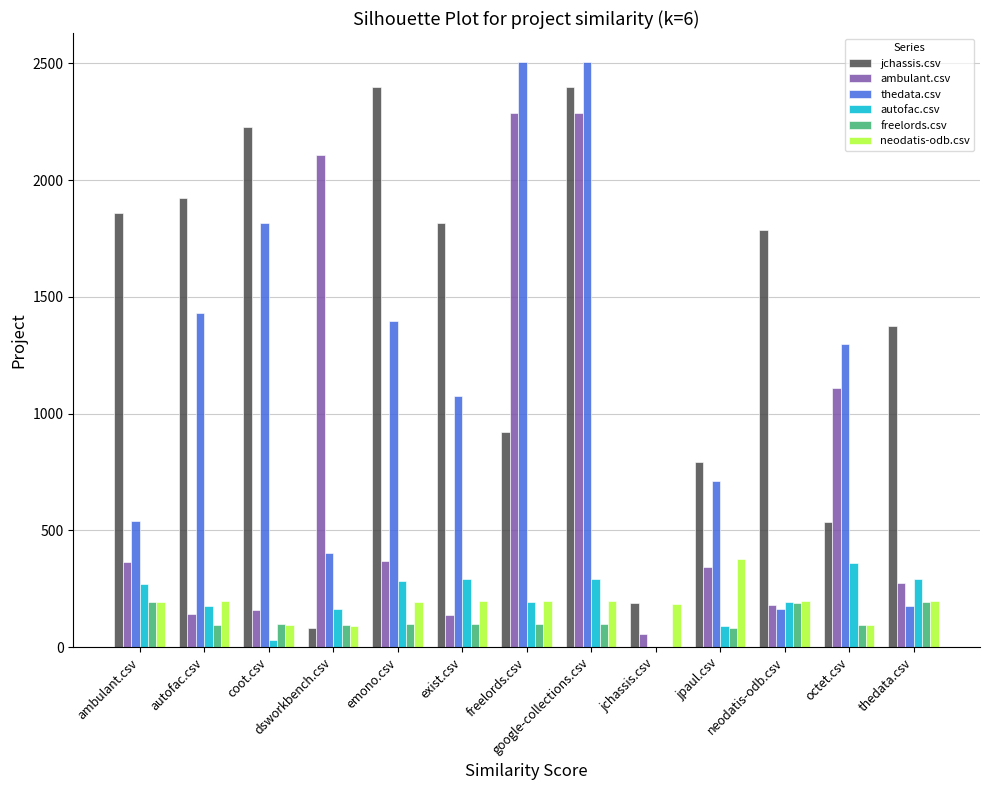

What is the maximum value shown in the chart?

2505.0